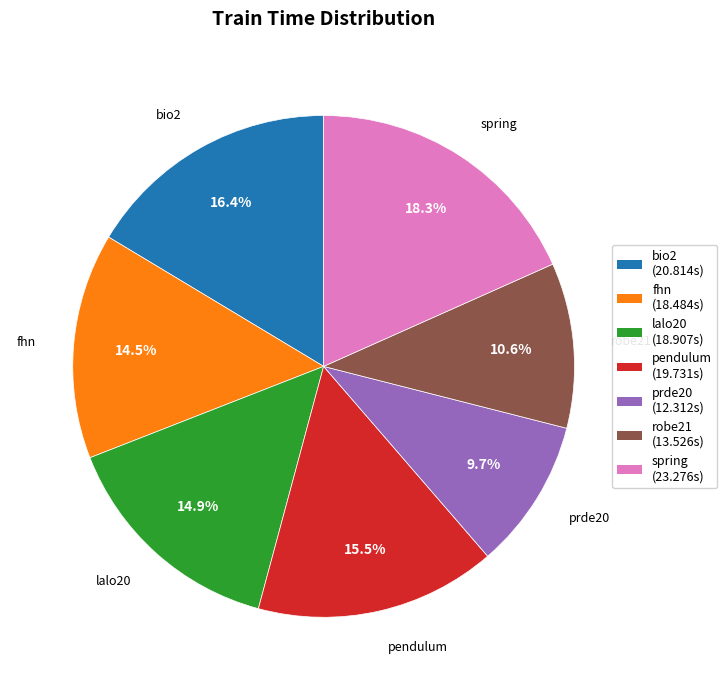

What is the total percentage of prde20 and fhn?

24.2%